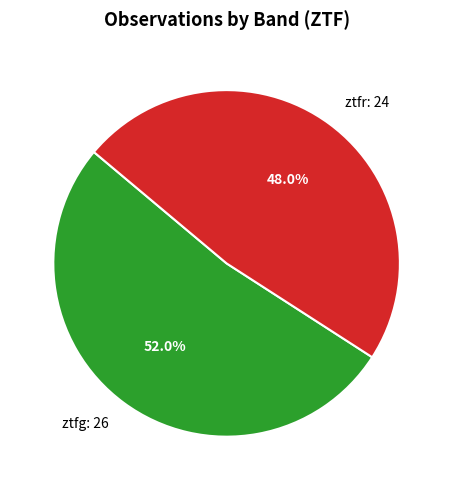

Rank the categories by value from highest to lowest.

ztfg, ztfr